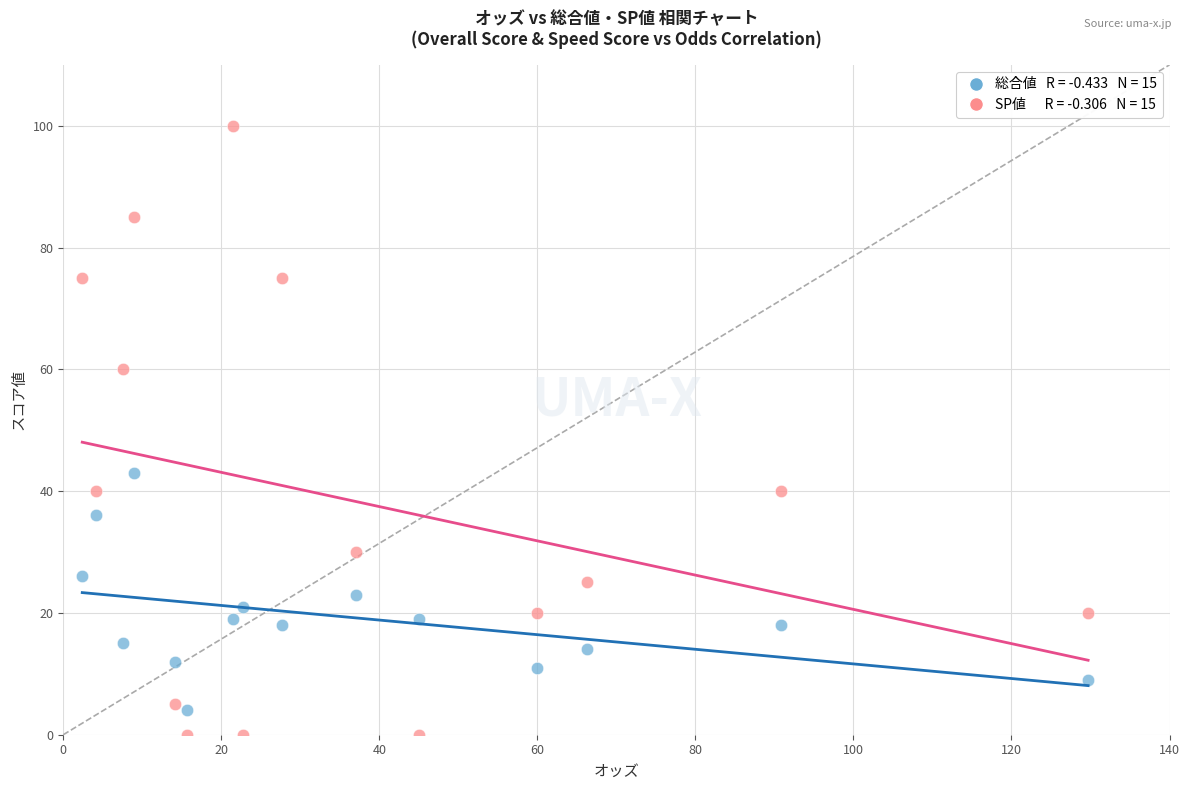

Across all series, what Y value is closest to 50?

43